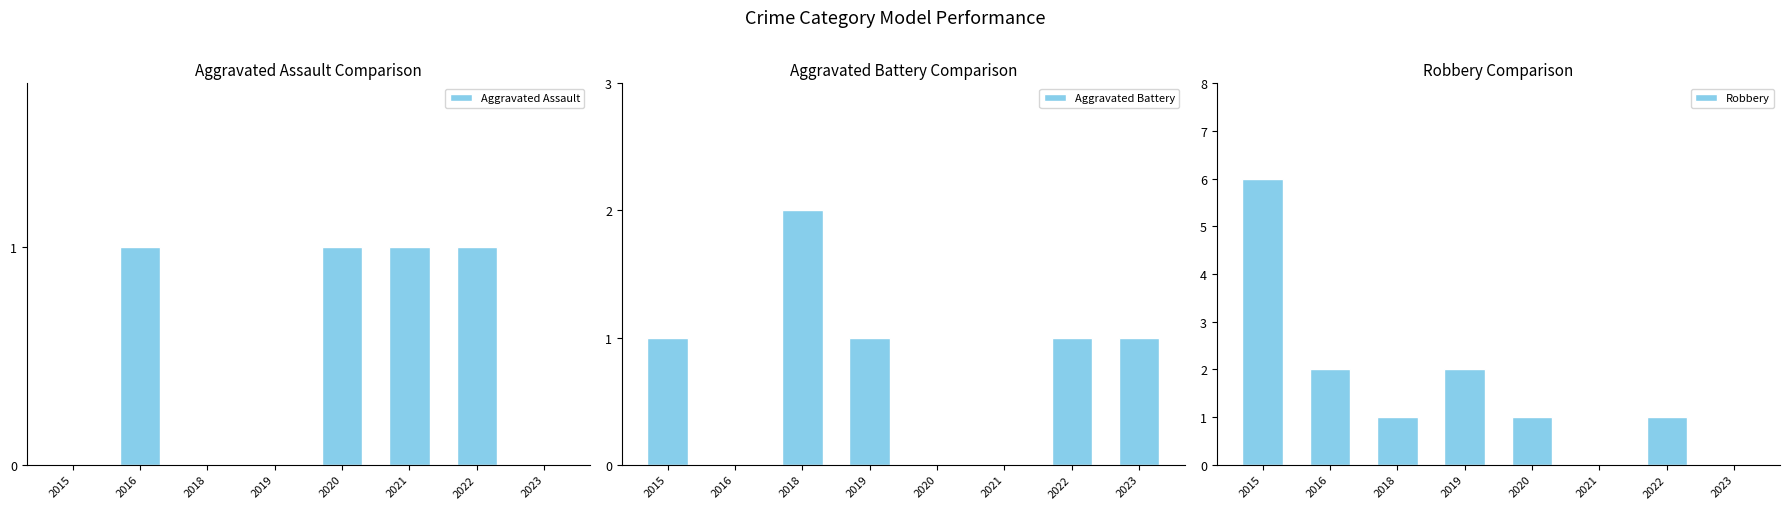

Is it true that Aggravated Assault equals 0 at 2023?

True